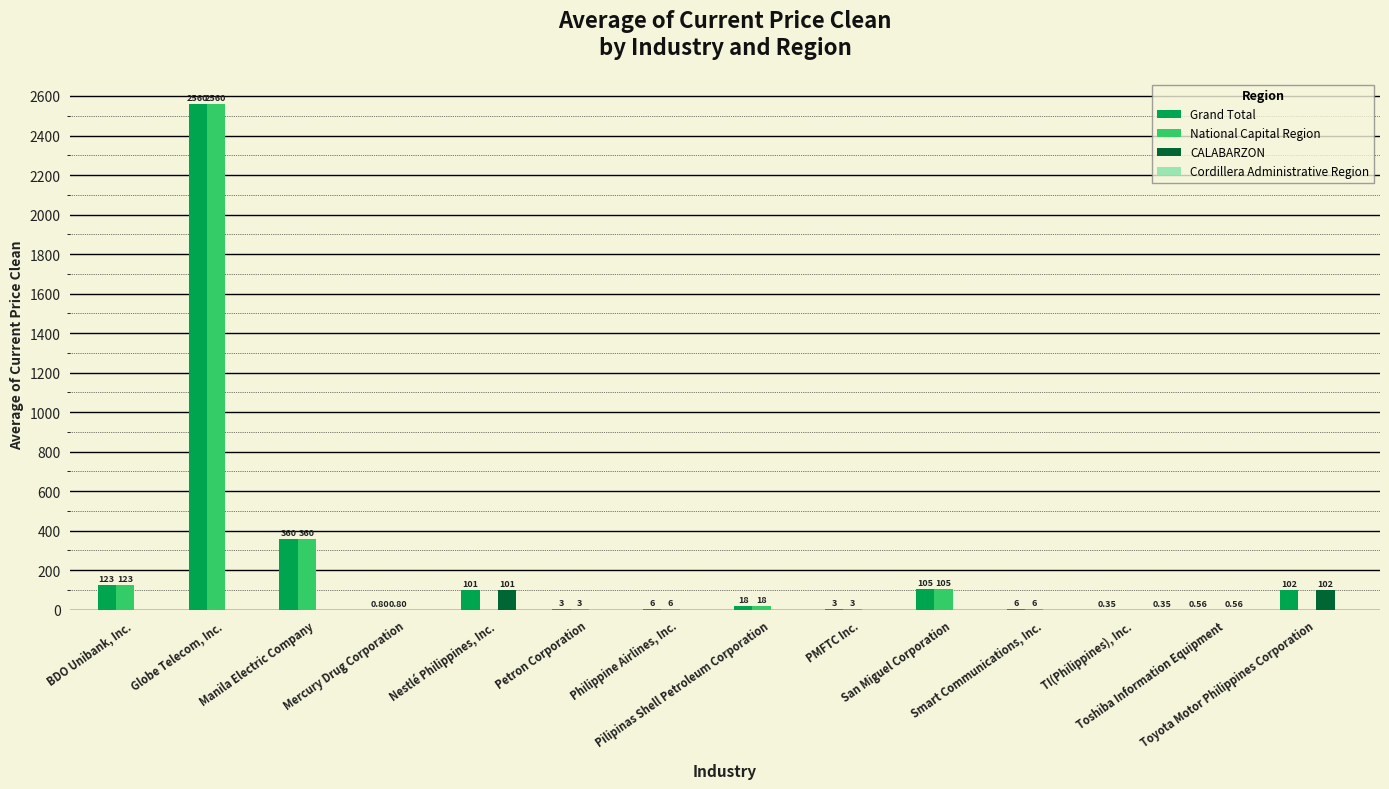

Which series has the largest range (max minus min)?

National Capital Region